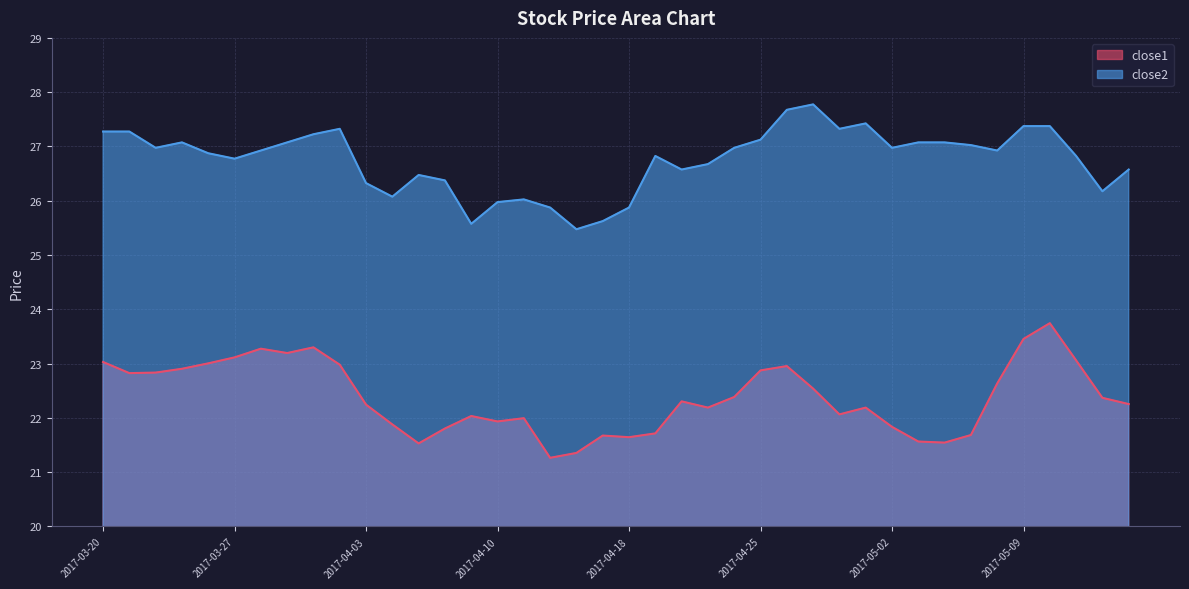

How many values in the close2 series are below 26?

6